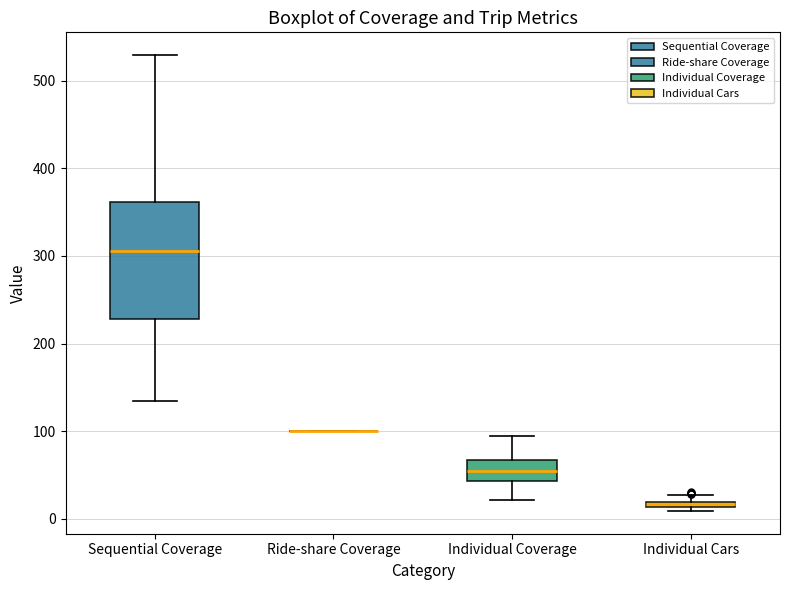

Which box is the tallest, from its lower edge to its upper edge?

Sequential Coverage